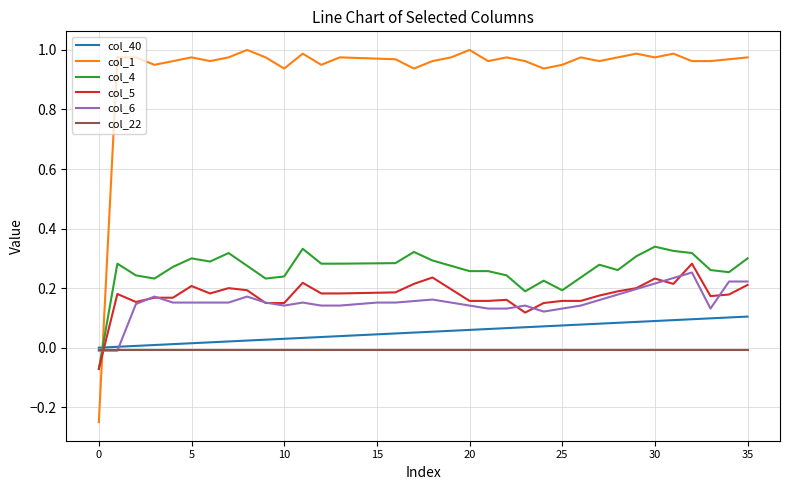

Which series has the largest total across all categories?

col_1